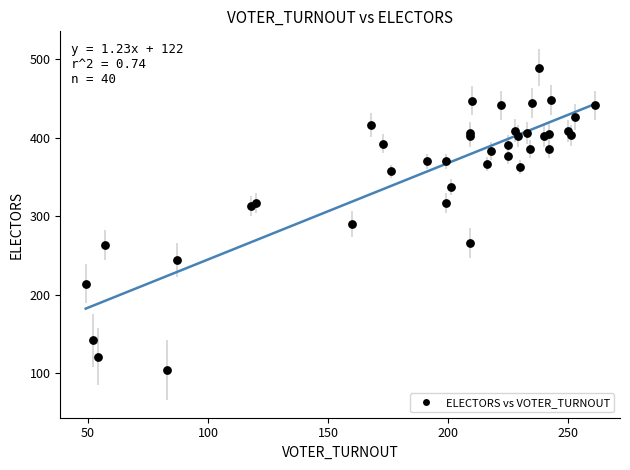

What Y value in the scatter plot is closest to 296?

290